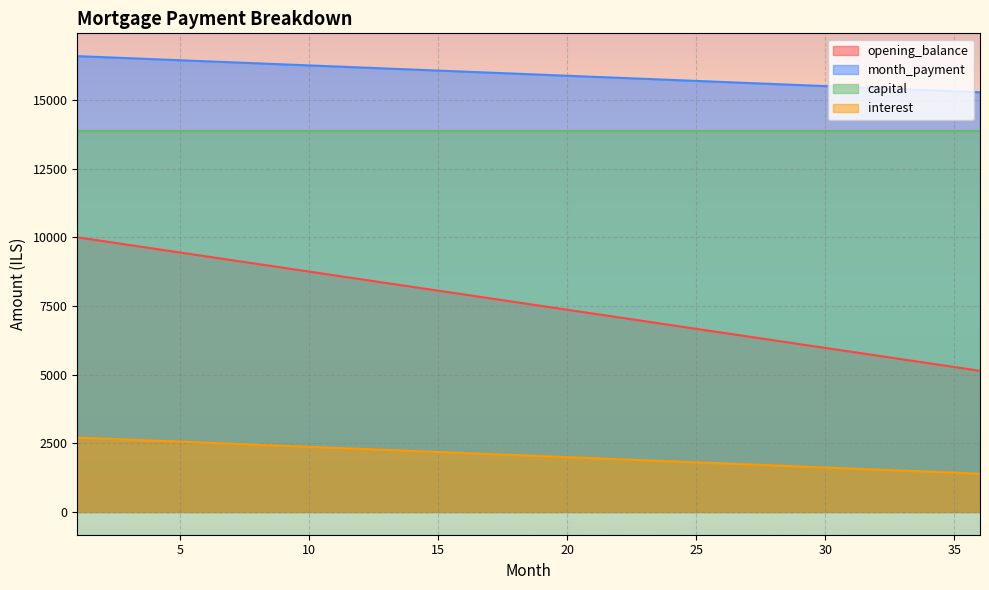

At which category is the sum across all series the highest?

1